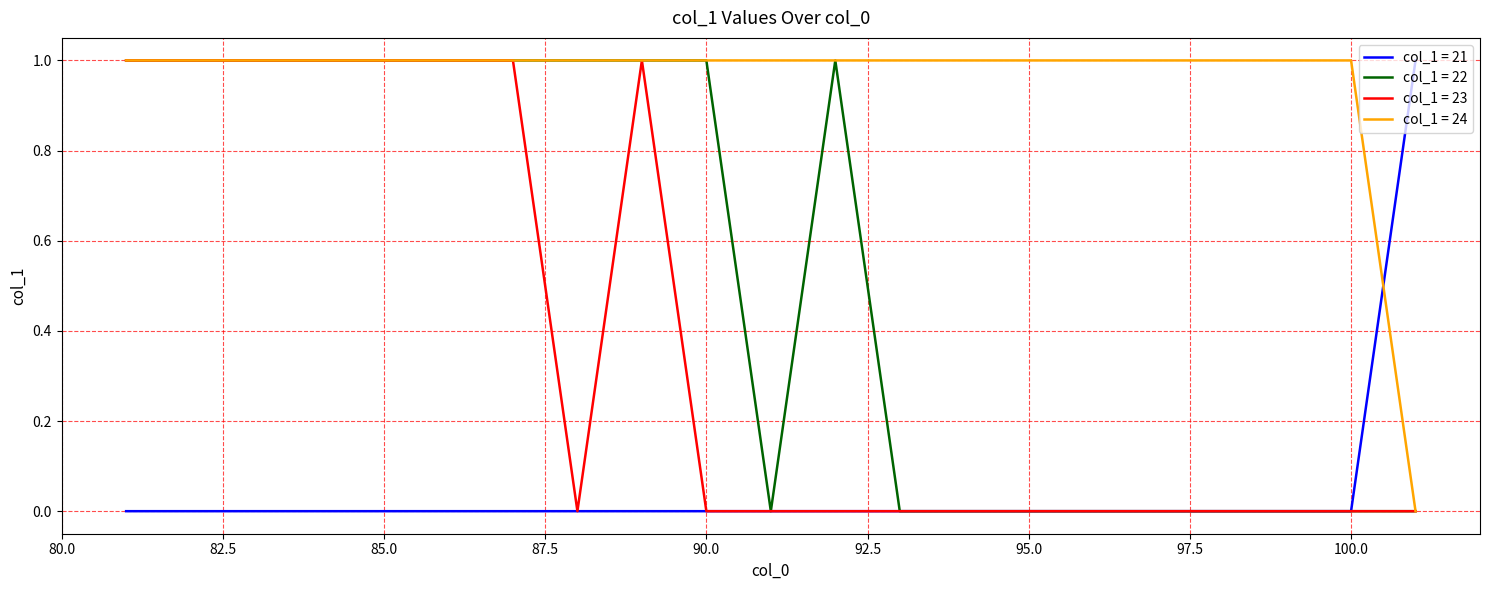

What are all the series names shown in the legend?

col_1 = 21, col_1 = 22, col_1 = 23, col_1 = 24